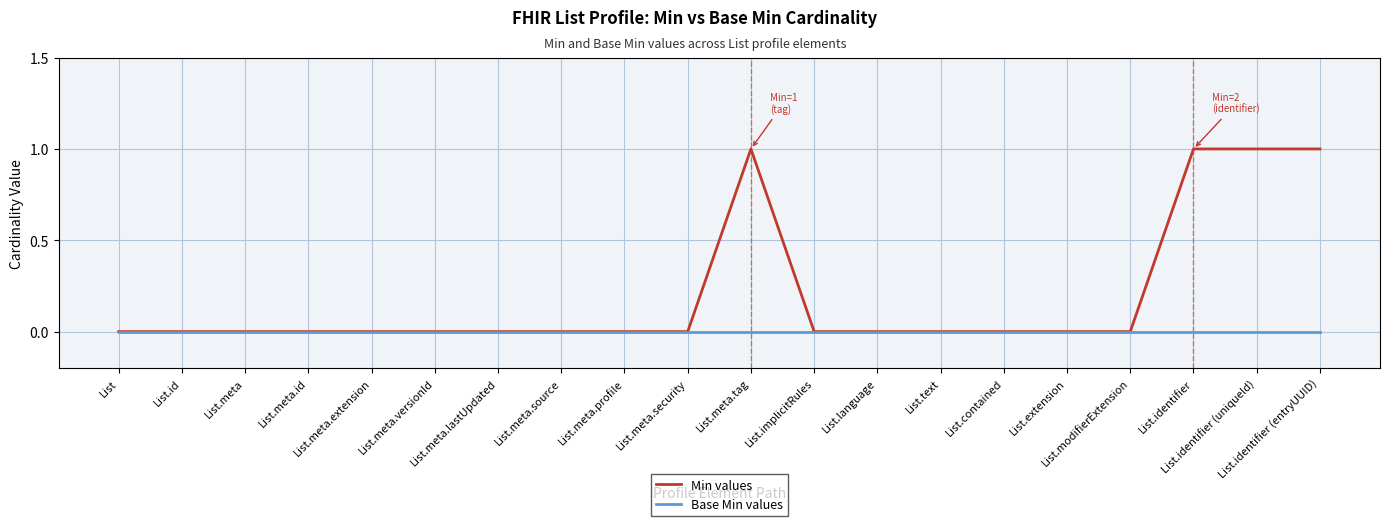

Which series has the largest total across all categories?

Min values